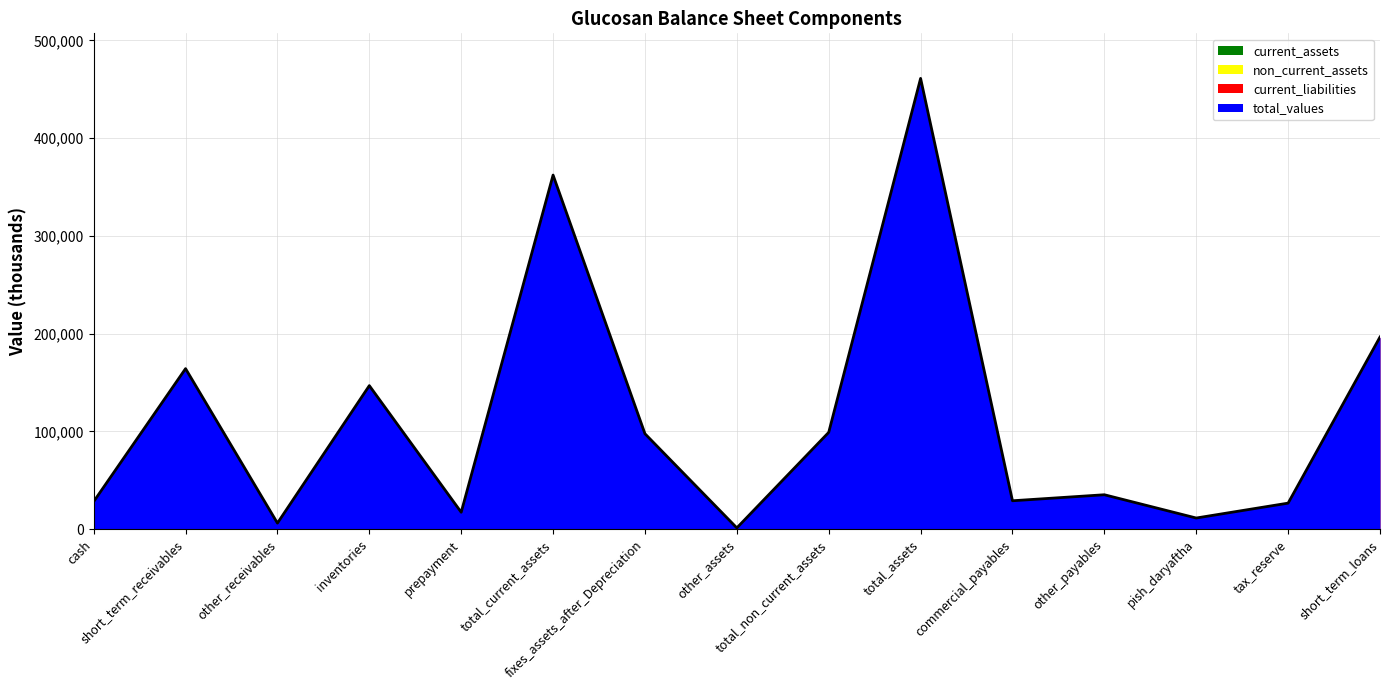

Which series has the widest spread of values?

total_values